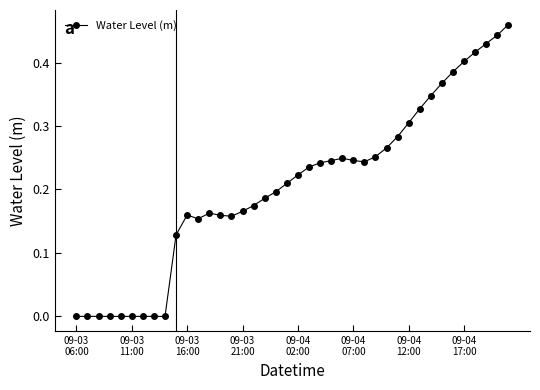

Is this an area chart (filled region under the line)?

No